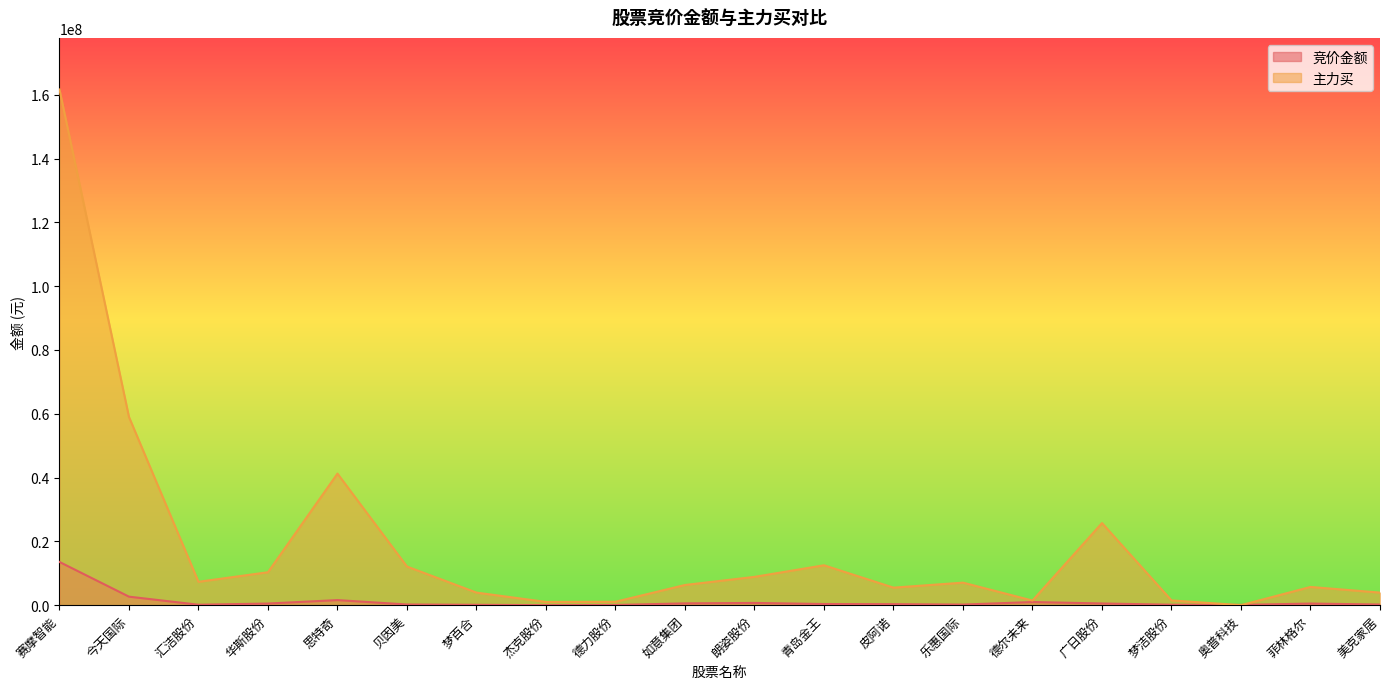

What is the lowest value of the 竞价金额 series?

6540